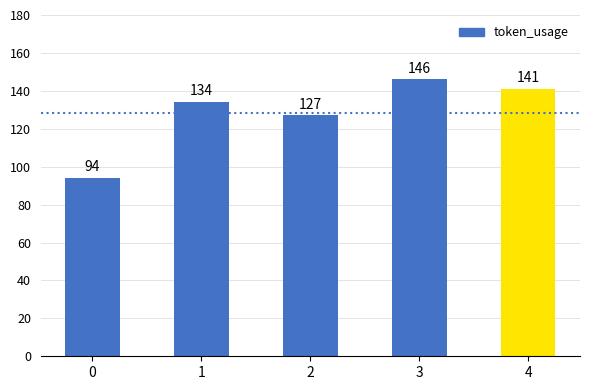

The chart shows a value of 94 at 0. True or false?

True